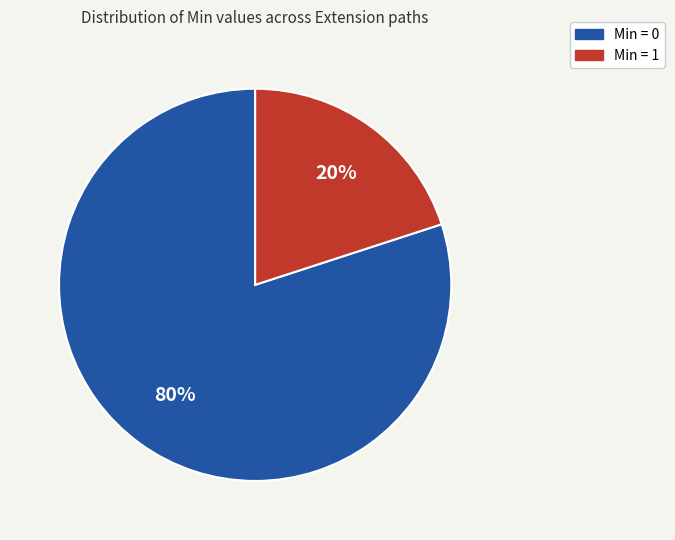

To the nearest percent, what is the average slice percentage?

50%